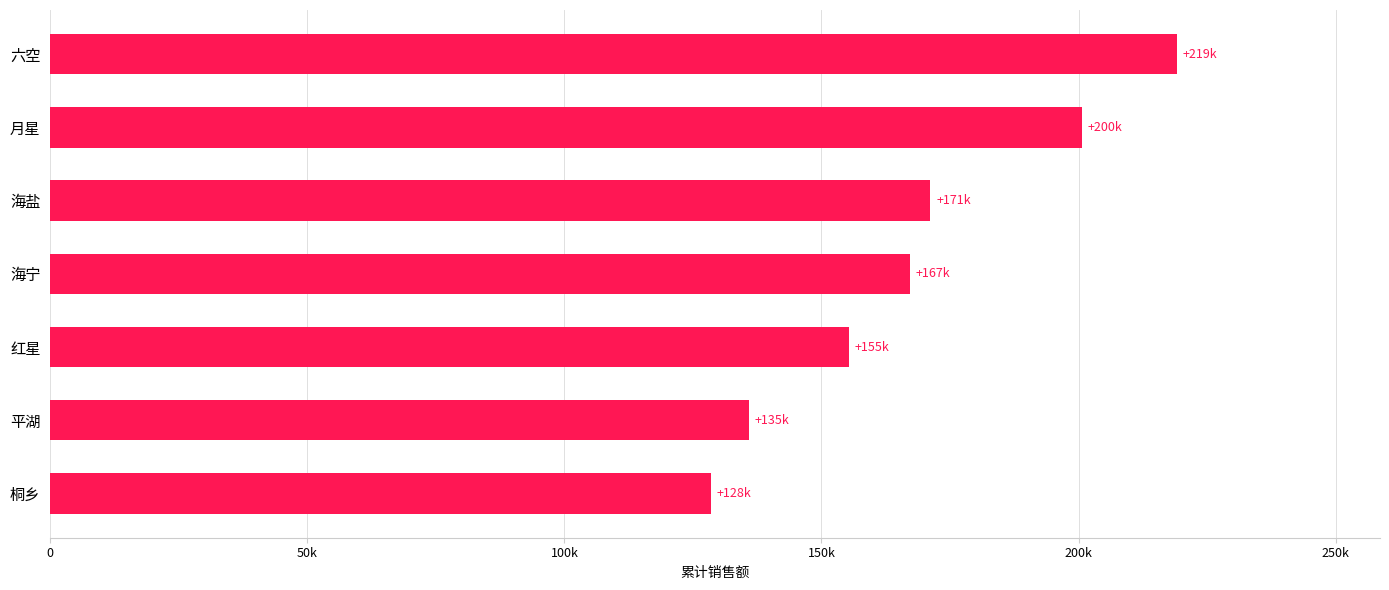

Does the chart contain any negative values?

No